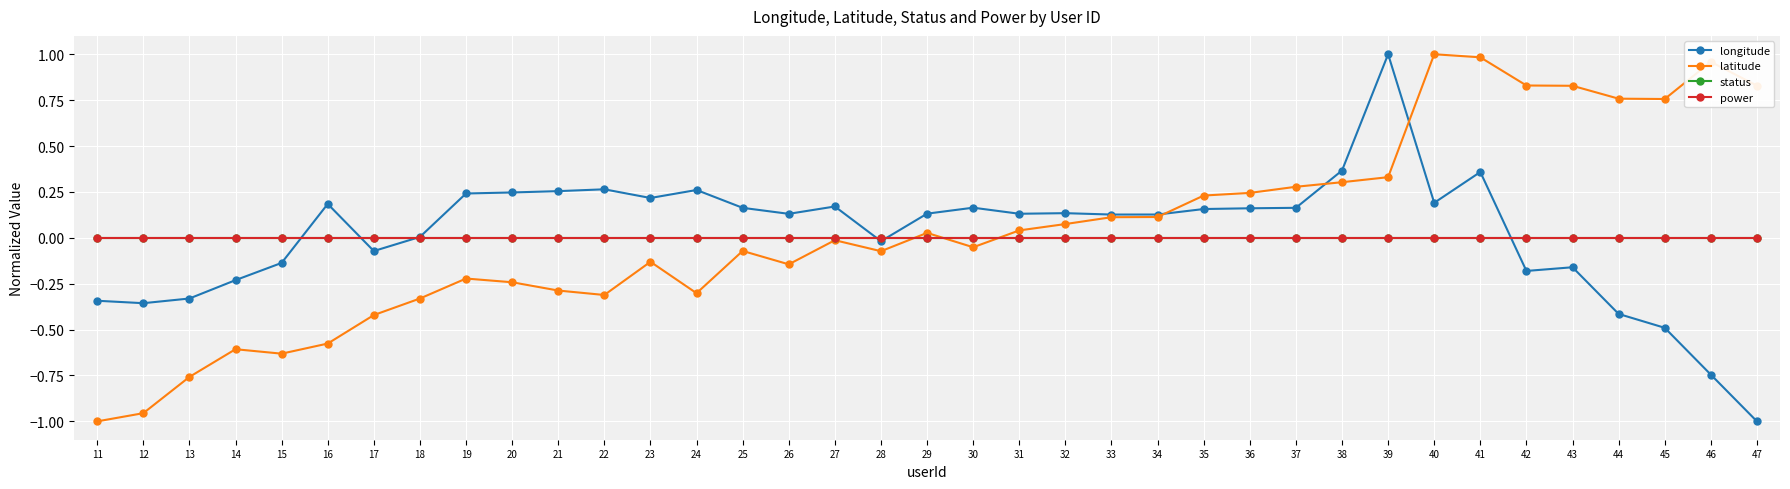

Reading left to right, what are all the values shown in this chart?

longitude: -0.3	-0.4	-0.3	-0.2	-0.1	0.2	-0.1	0.0	0.2	0.2	0.3	0.3	0.2	0.3	0.2	0.1	0.2	-0.0	0.1	0.2	0.1	0.1	0.1	0.1	0.2	0.2	0.2	0.4	1.0	0.2	0.4	-0.2	-0.2	-0.4	-0.5	-0.7	-1.0
latitude: -1.0	-1.0	-0.8	-0.6	-0.6	-0.6	-0.4	-0.3	-0.2	-0.2	-0.3	-0.3	-0.1	-0.3	-0.1	-0.1	-0.0	-0.1	0.0	-0.1	0.0	0.1	0.1	0.1	0.2	0.2	0.3	0.3	0.3	1.0	1.0	0.8	0.8	0.8	0.8	1.0	0.8
status: 0.0	0.0	0.0	0.0	0.0	0.0	0.0	0.0	0.0	0.0	0.0	0.0	0.0	0.0	0.0	0.0	0.0	0.0	0.0	0.0	0.0	0.0	0.0	0.0	0.0	0.0	0.0	0.0	0.0	0.0	0.0	0.0	0.0	0.0	0.0	0.0	0.0
power: 0.0	0.0	0.0	0.0	0.0	0.0	0.0	0.0	0.0	0.0	0.0	0.0	0.0	0.0	0.0	0.0	0.0	0.0	0.0	0.0	0.0	0.0	0.0	0.0	0.0	0.0	0.0	0.0	0.0	0.0	0.0	0.0	0.0	0.0	0.0	0.0	0.0